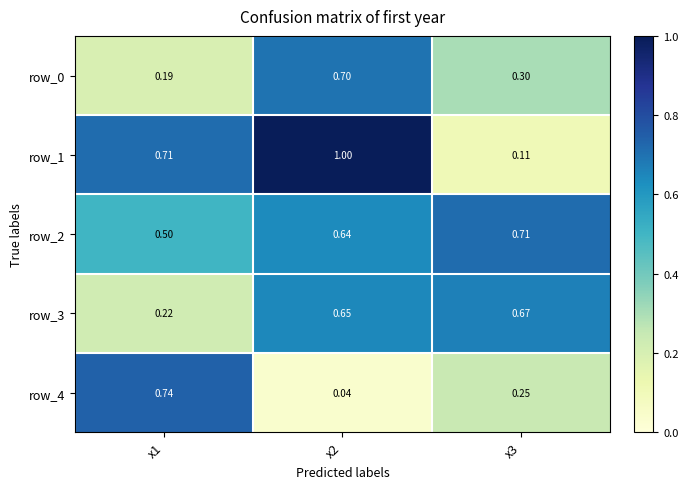

Is the value of row_4 at x2 greater than the value of row_3 at x2?

No